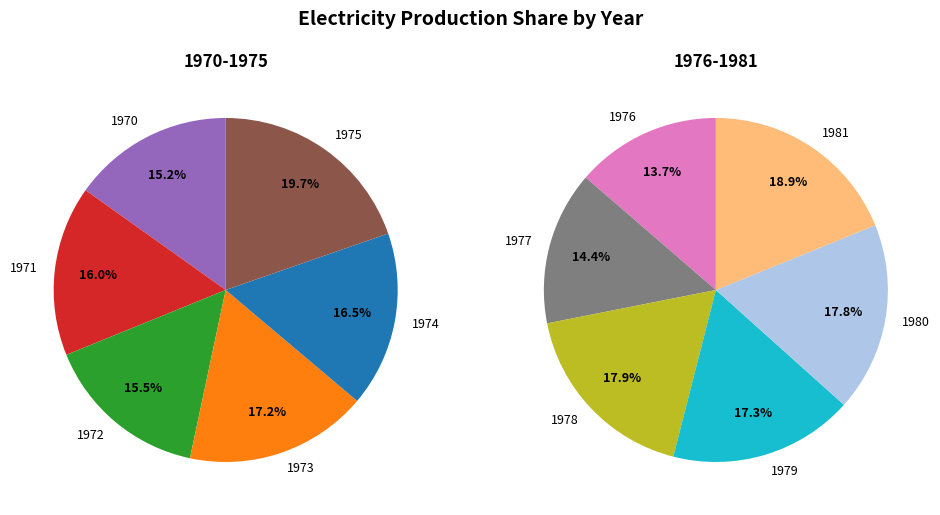

Which category has the smallest portion of the pie?

1970